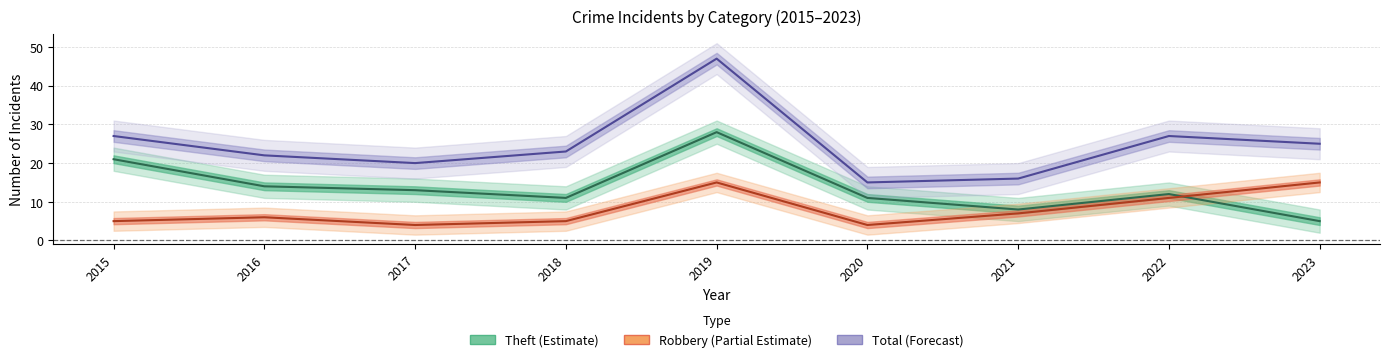

True or false: Total has more than 1 points higher than both neighbors.

True